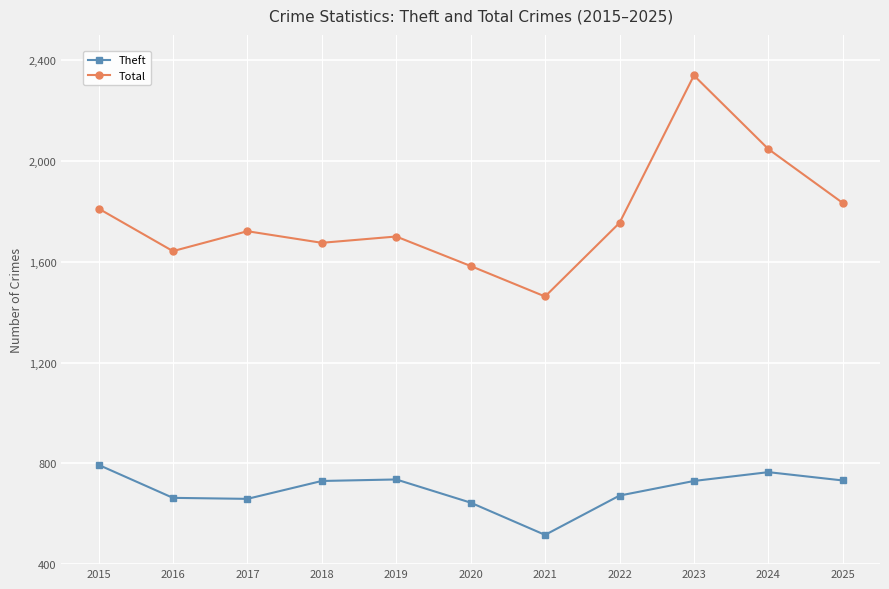

Is this an area chart (filled region under the line)?

No